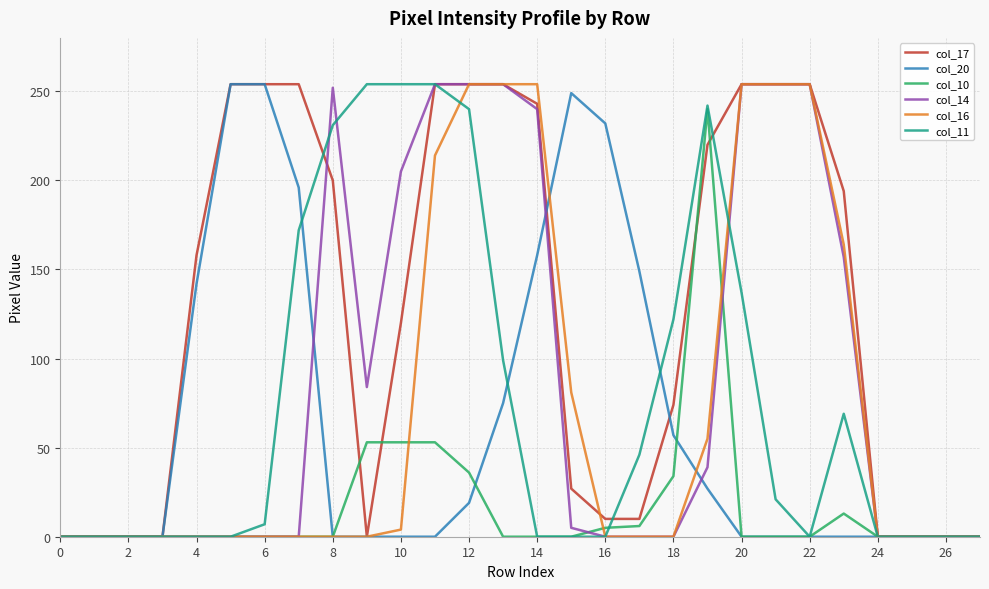

Which series has the largest total across all categories?

col_17